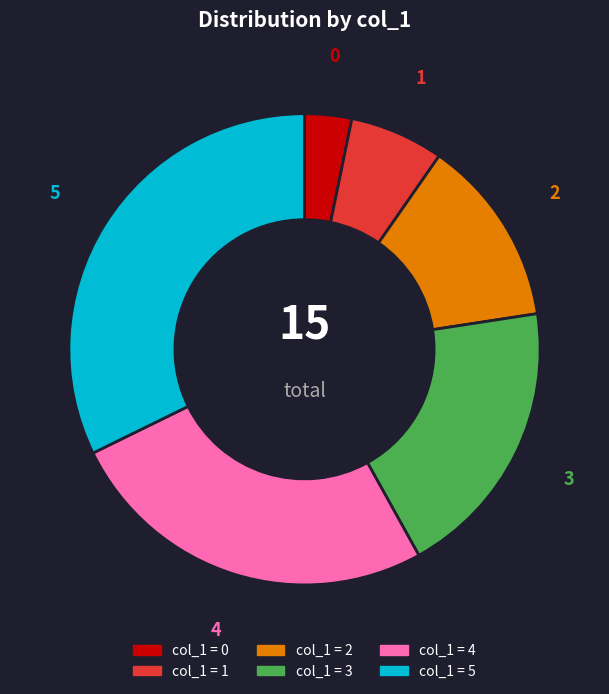

Does any single category account for the majority?

No